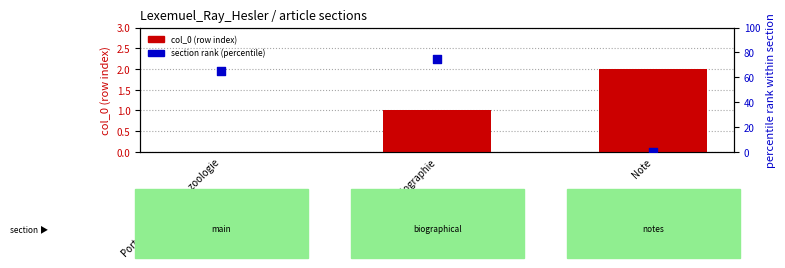

Which series contains the highest Y value?

section rank